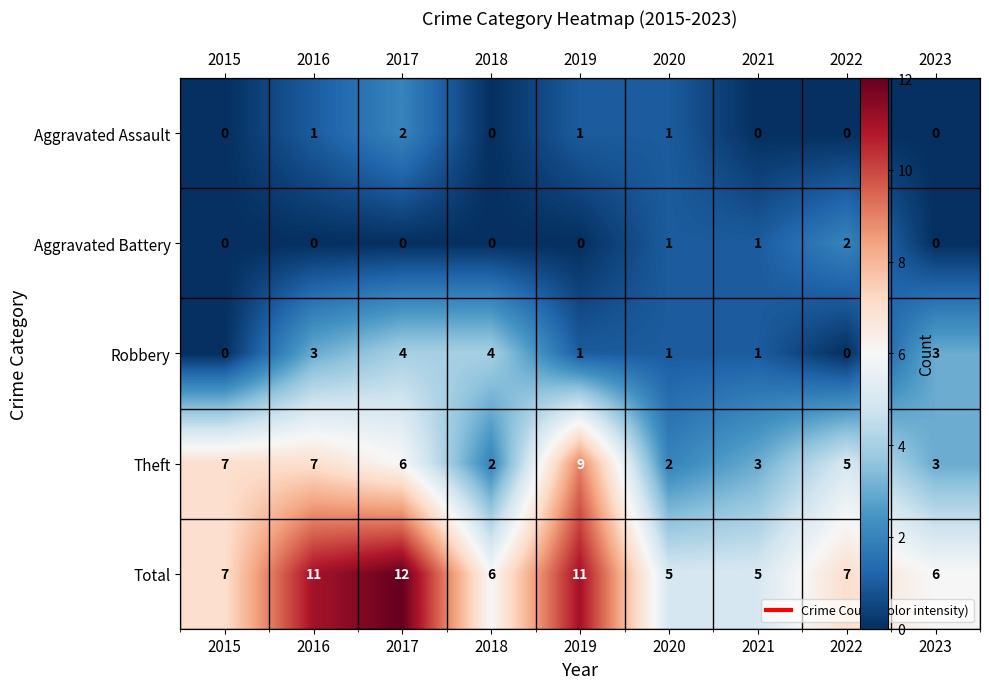

Where is Aggravated Battery nearest to the value 1?

2020